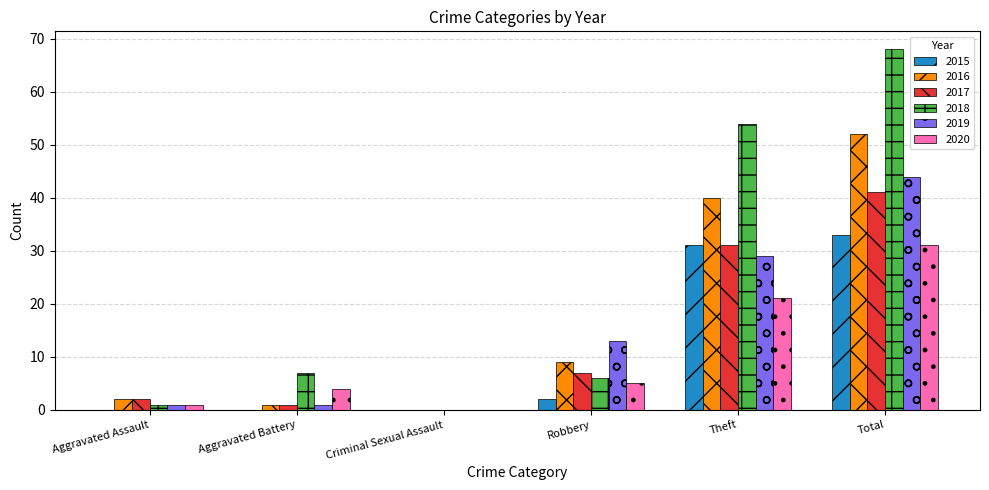

Is the value of 2017 at Total greater than the value of 2019 at Theft?

Yes